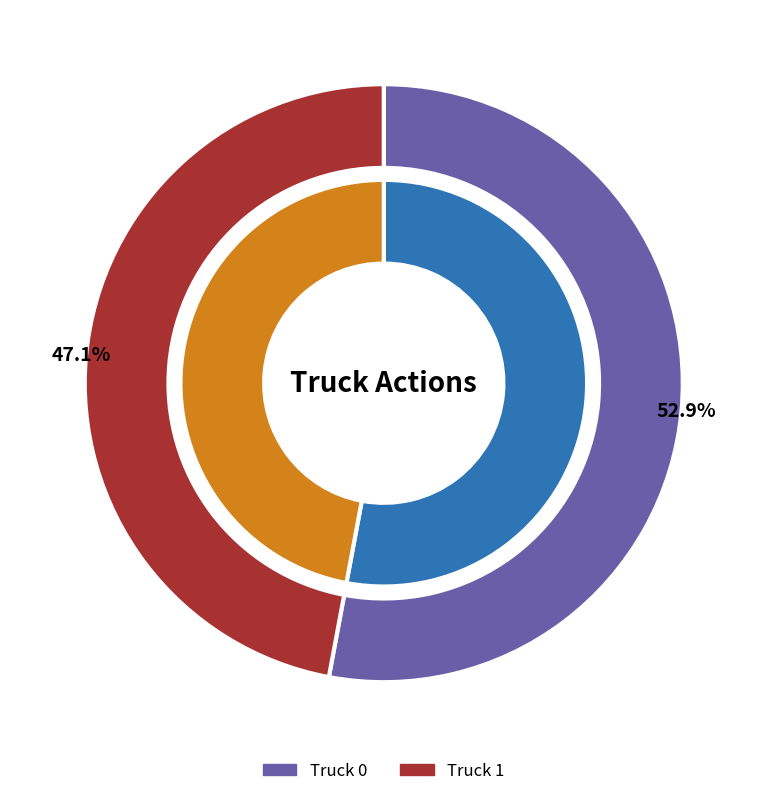

Between Truck 1 and Truck 0, which is larger?

Truck 0